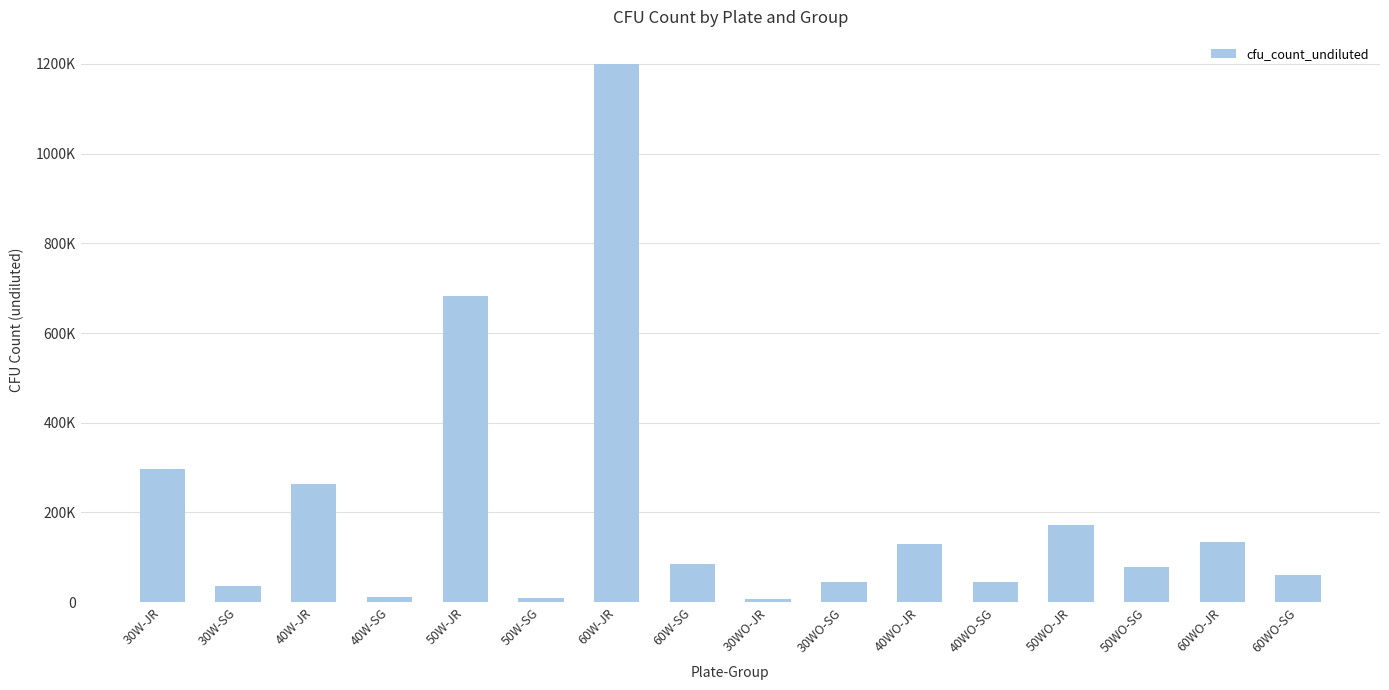

Are the bars horizontal?

No